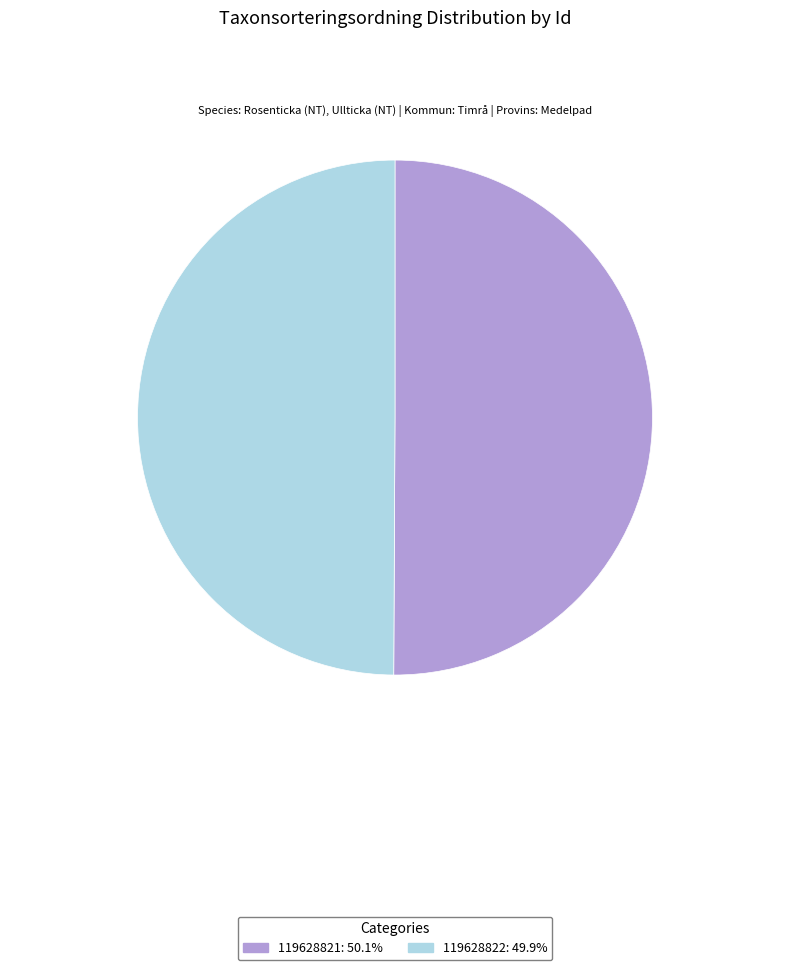

Do 119628821: 50.1% and 119628822: 49.9% together represent more than half of the pie?

Yes